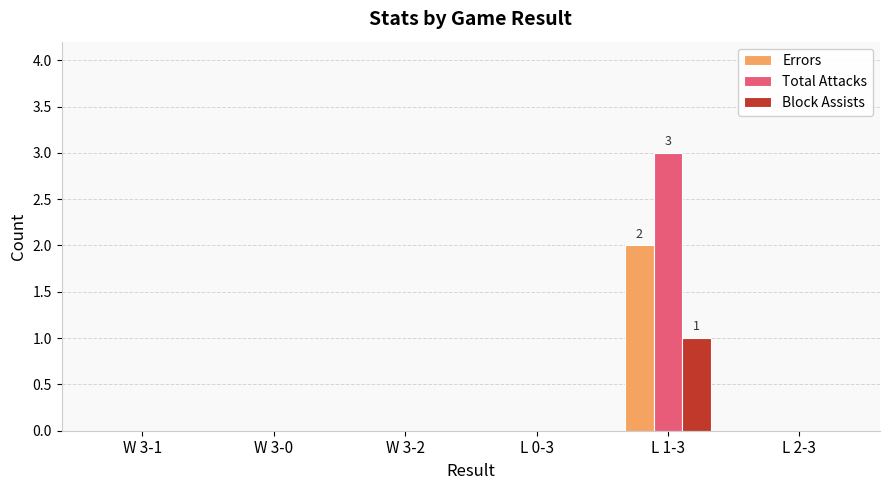

What is the maximum value for Total Attacks?

3